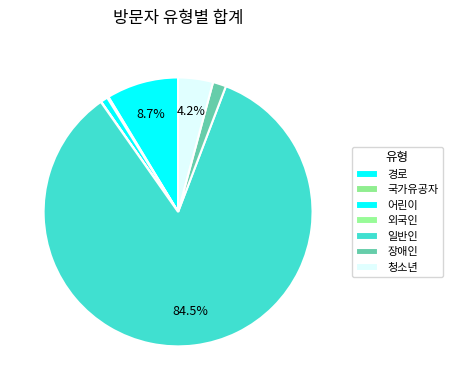

Which slice represents more than half of the pie?

일반인